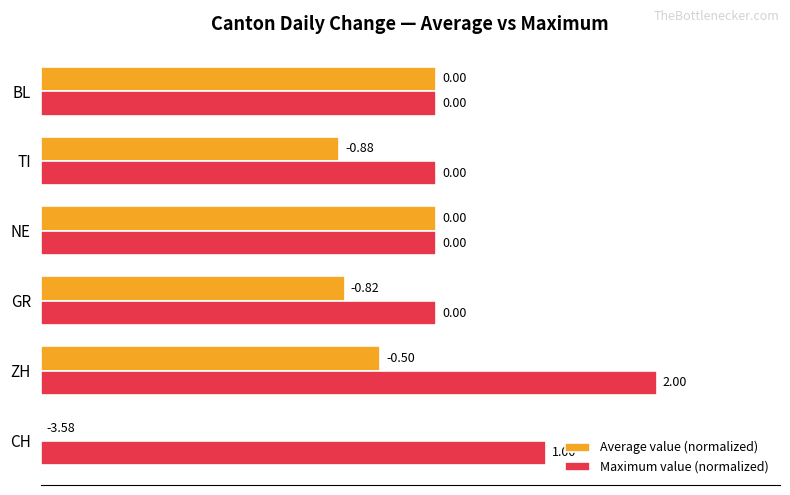

Count the number of data series in this chart.

2